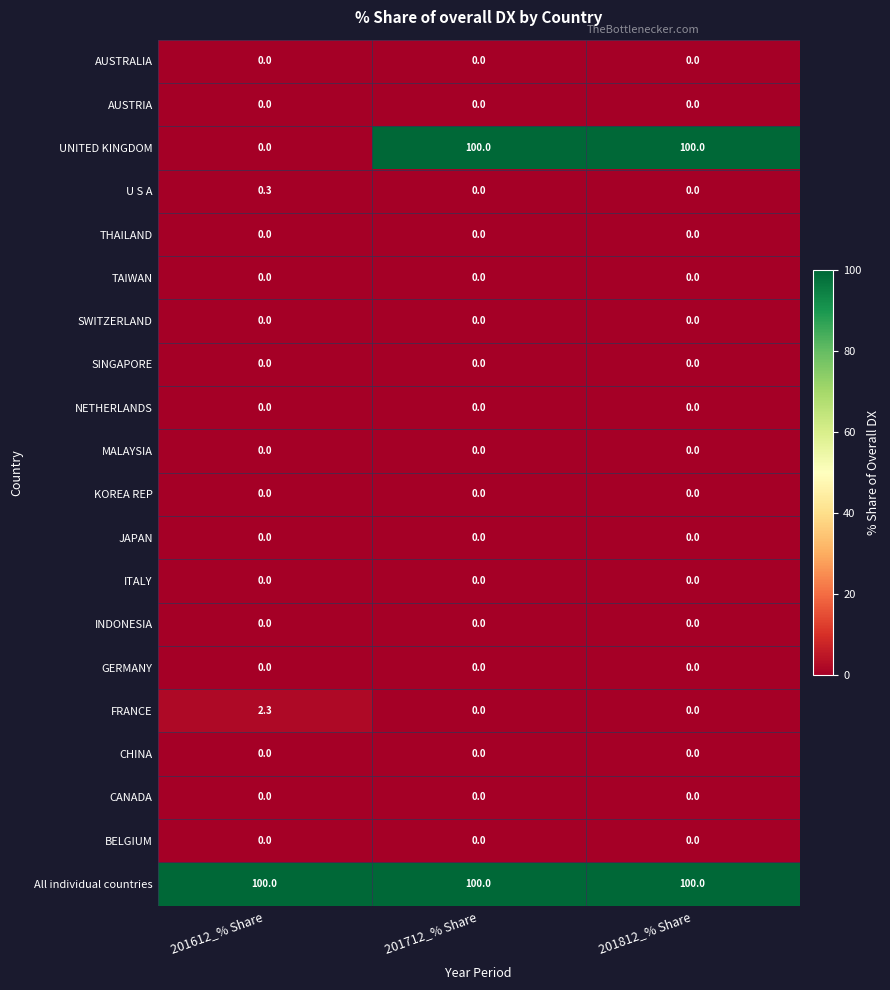

True or false: JAPAN has a value of 0.0 at 201712_% Share.

True